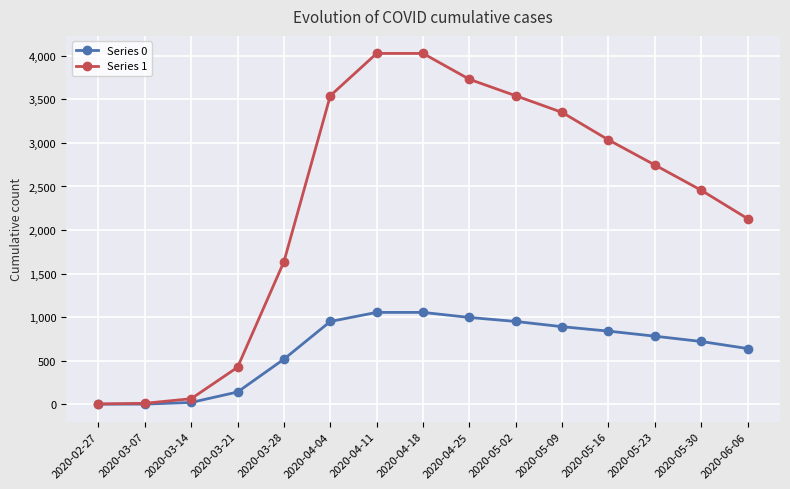

At how many categories does at least one series exceed 2076?

10